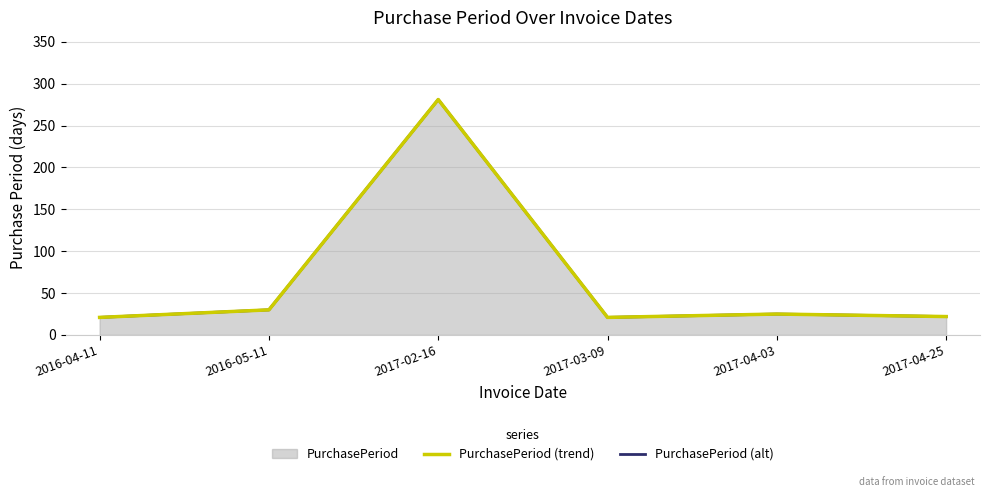

What is the total value across all series at 2017-04-25?

44